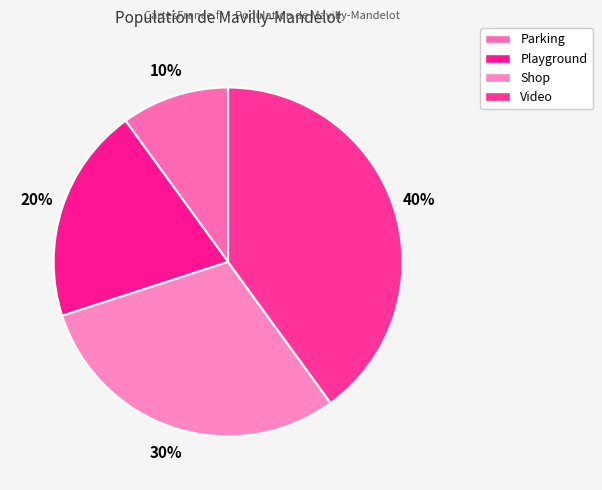

True or false: Shop accounts for 44% of the total.

False